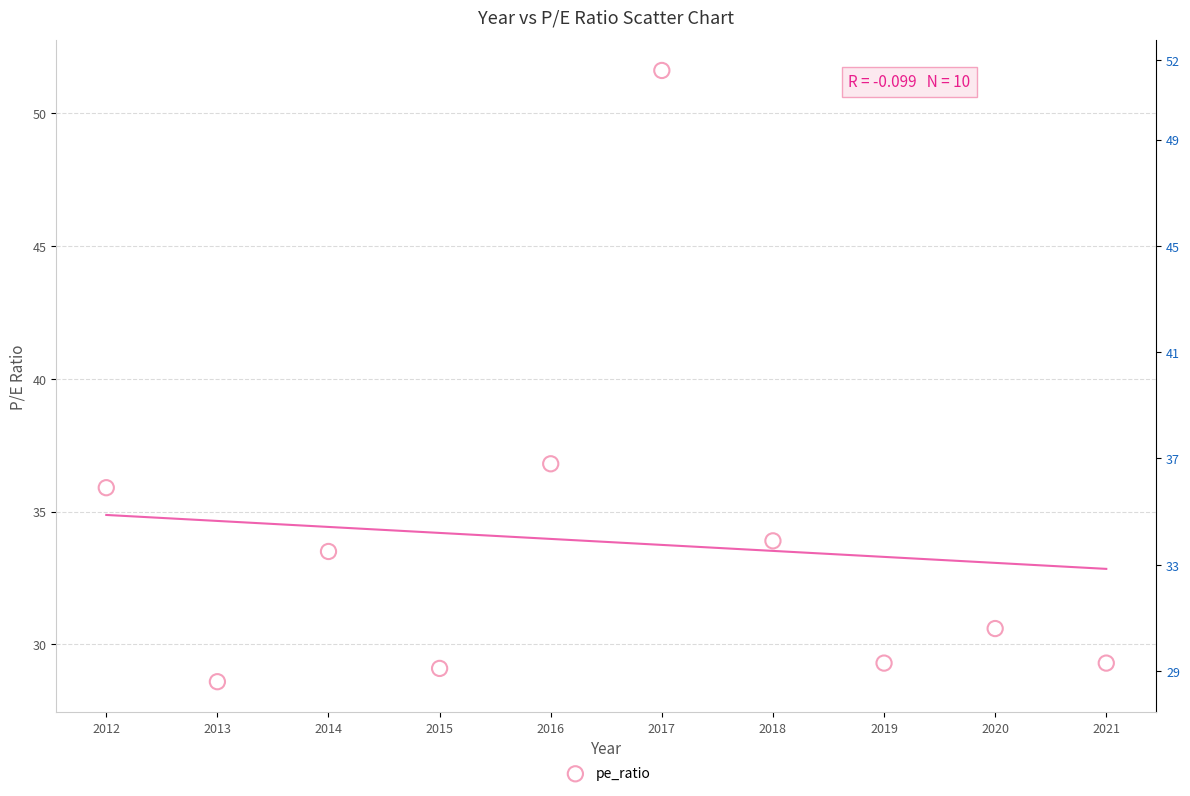

What is the average X value?

2016.5